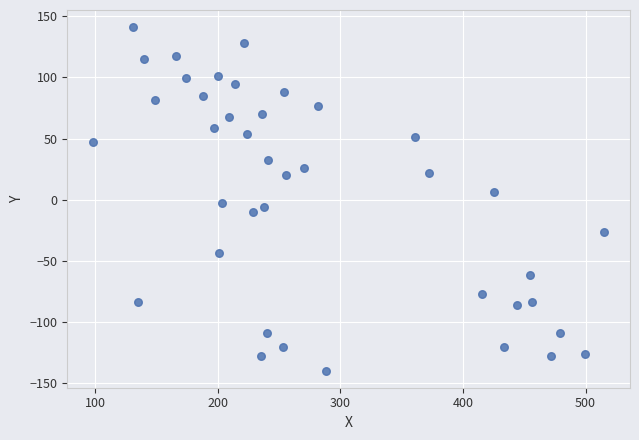

What is the range of X values (max minus min)?

417.2